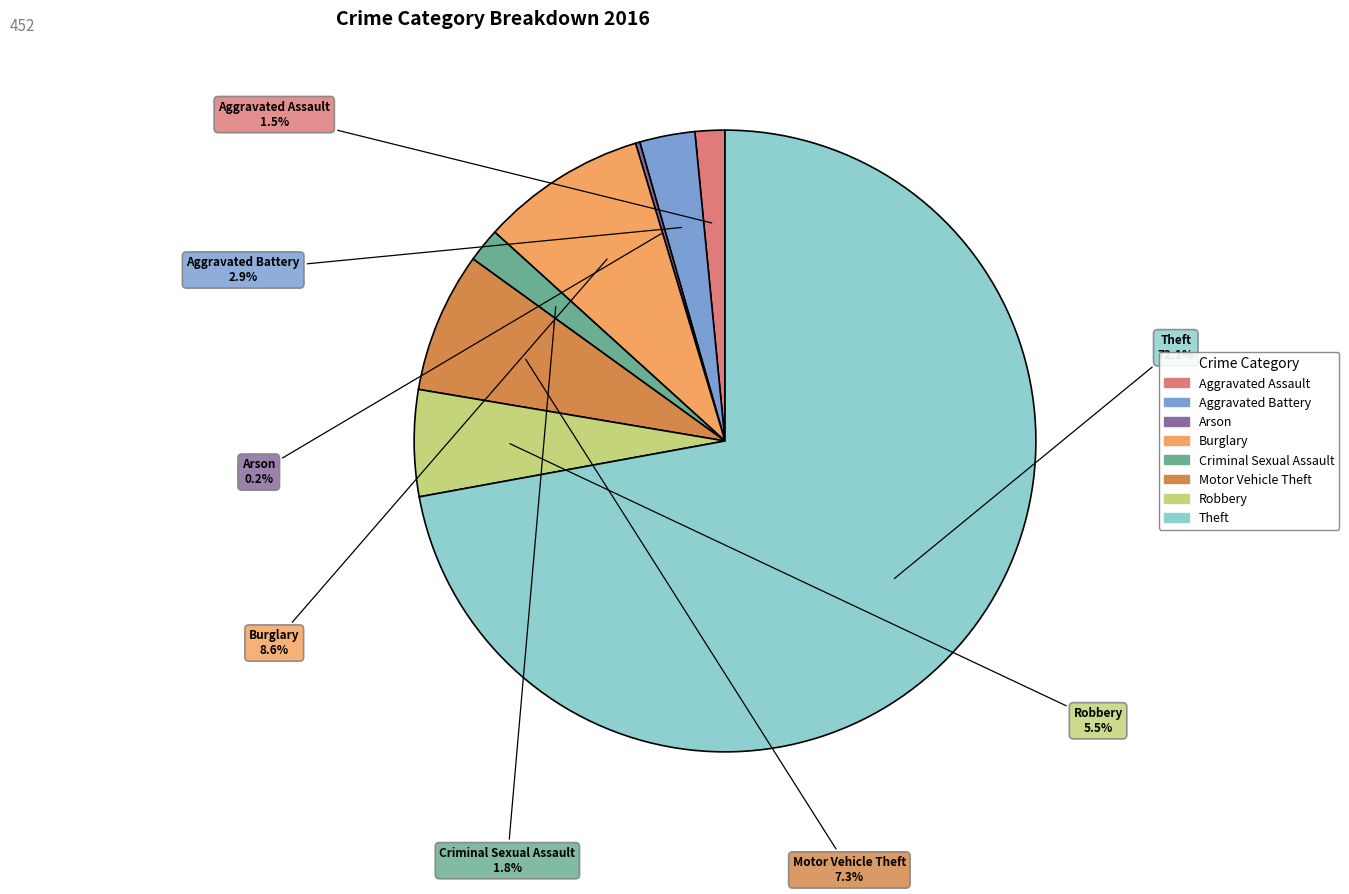

To the nearest percent, what is the difference between the largest and smallest slice percentages?

72%